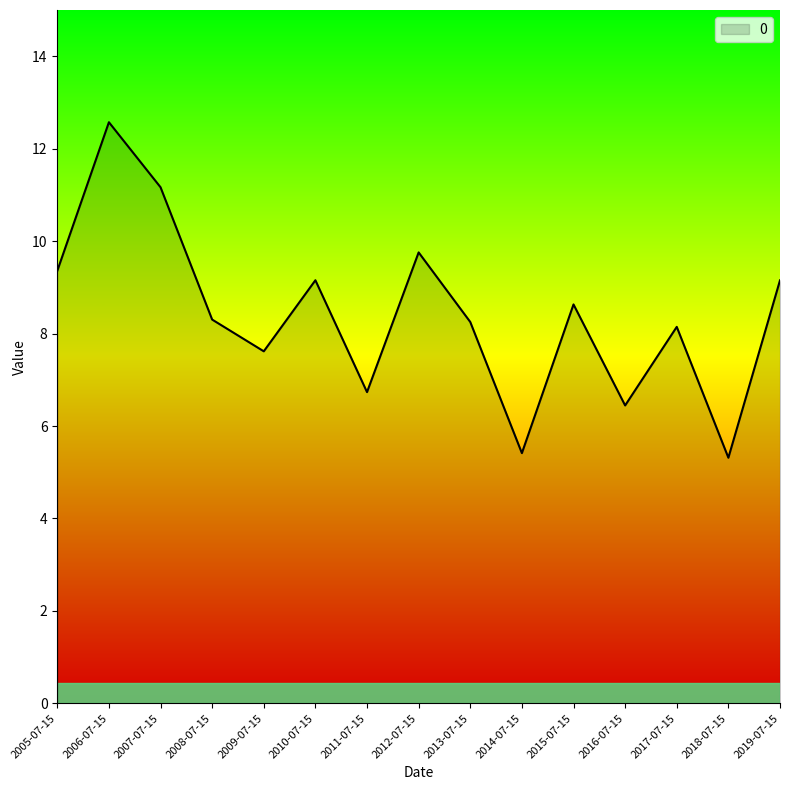

Count the number of data series in this chart.

1